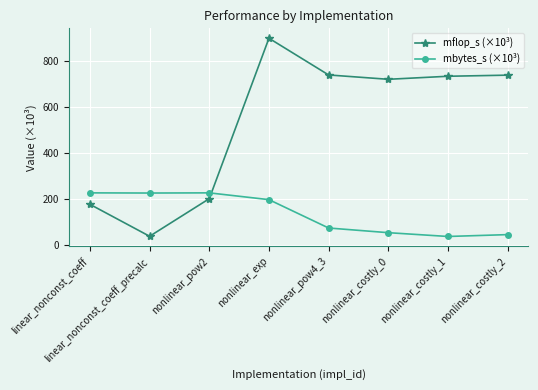

What is the total value across all series at nonlinear_costly_2?

782.5